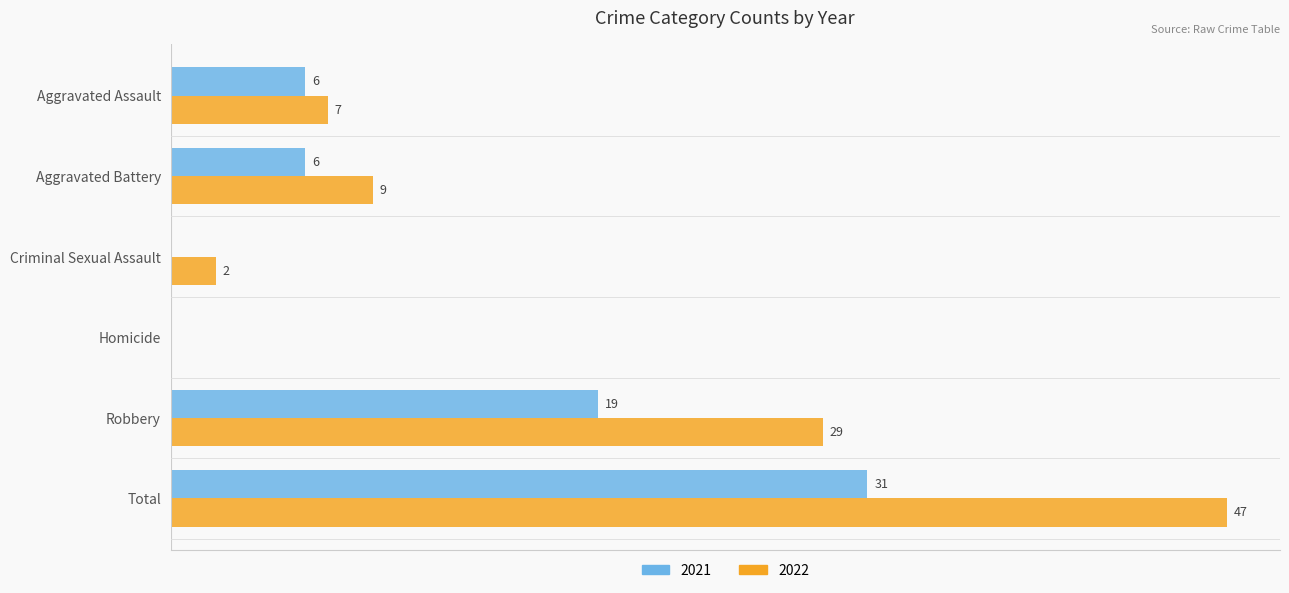

At which category is the sum across all series the highest?

Total